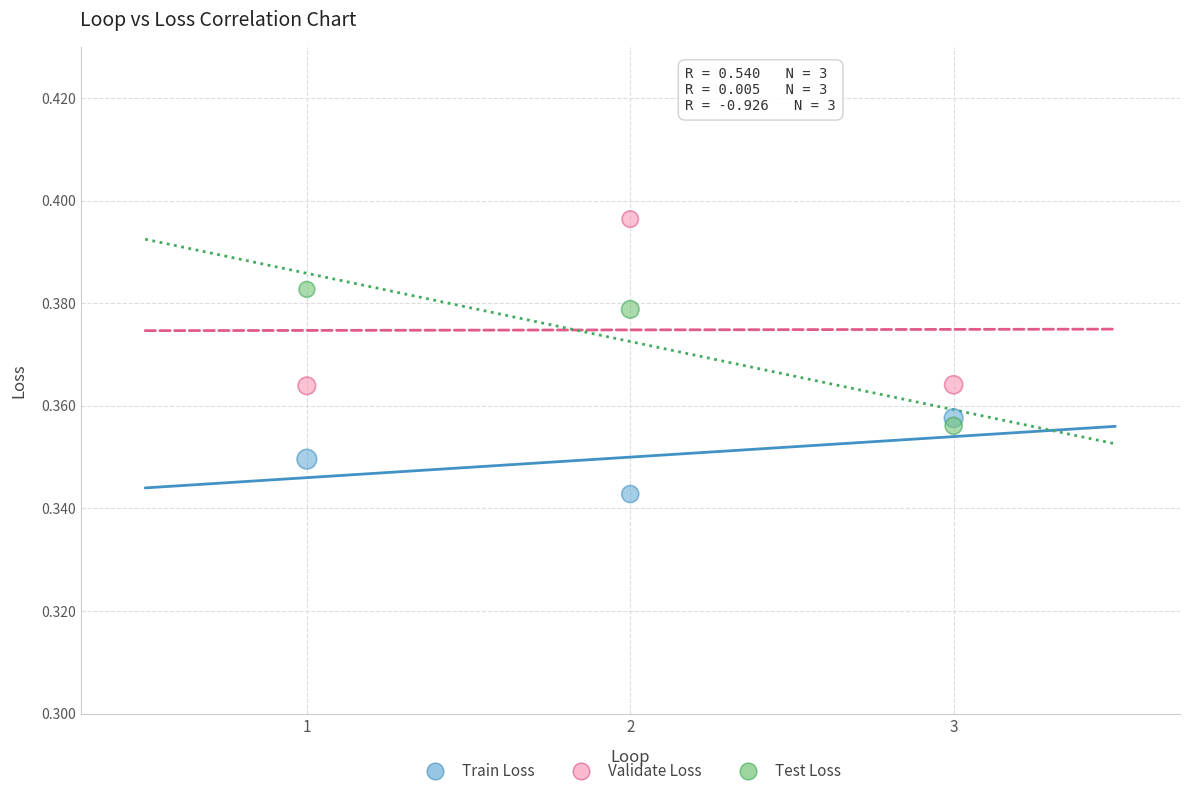

What are all the series names shown in the legend?

Train Loss, Validate Loss, Test Loss